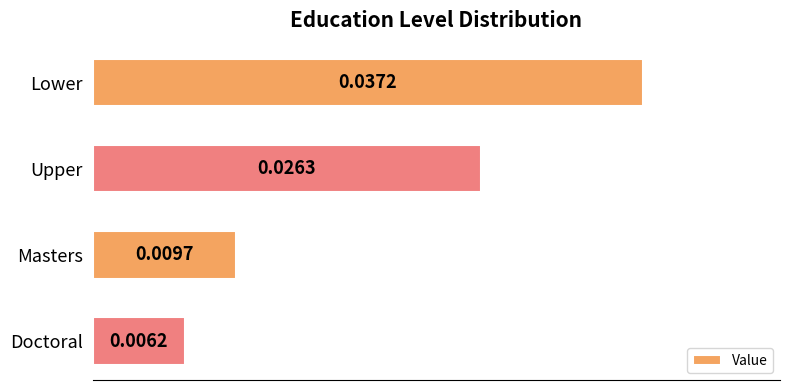

List the labels in order of value, smallest first.

Doctoral, Masters, Upper, Lower